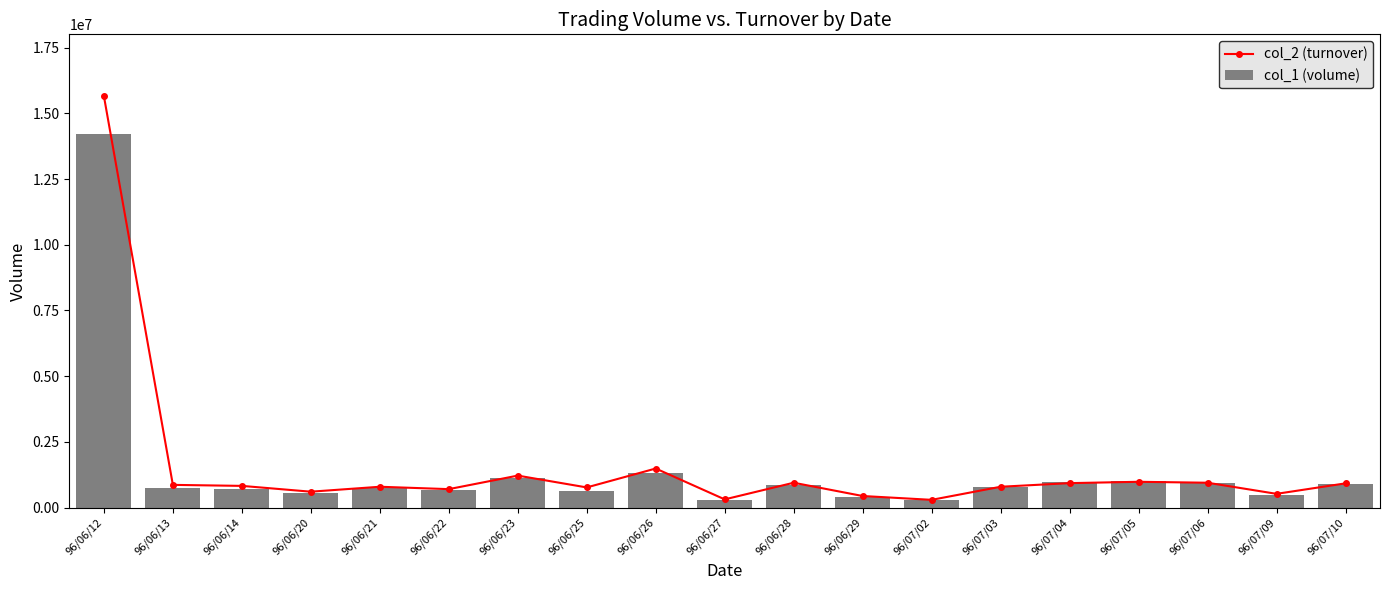

What is the sum of all col_1 (volume) values?

27675000